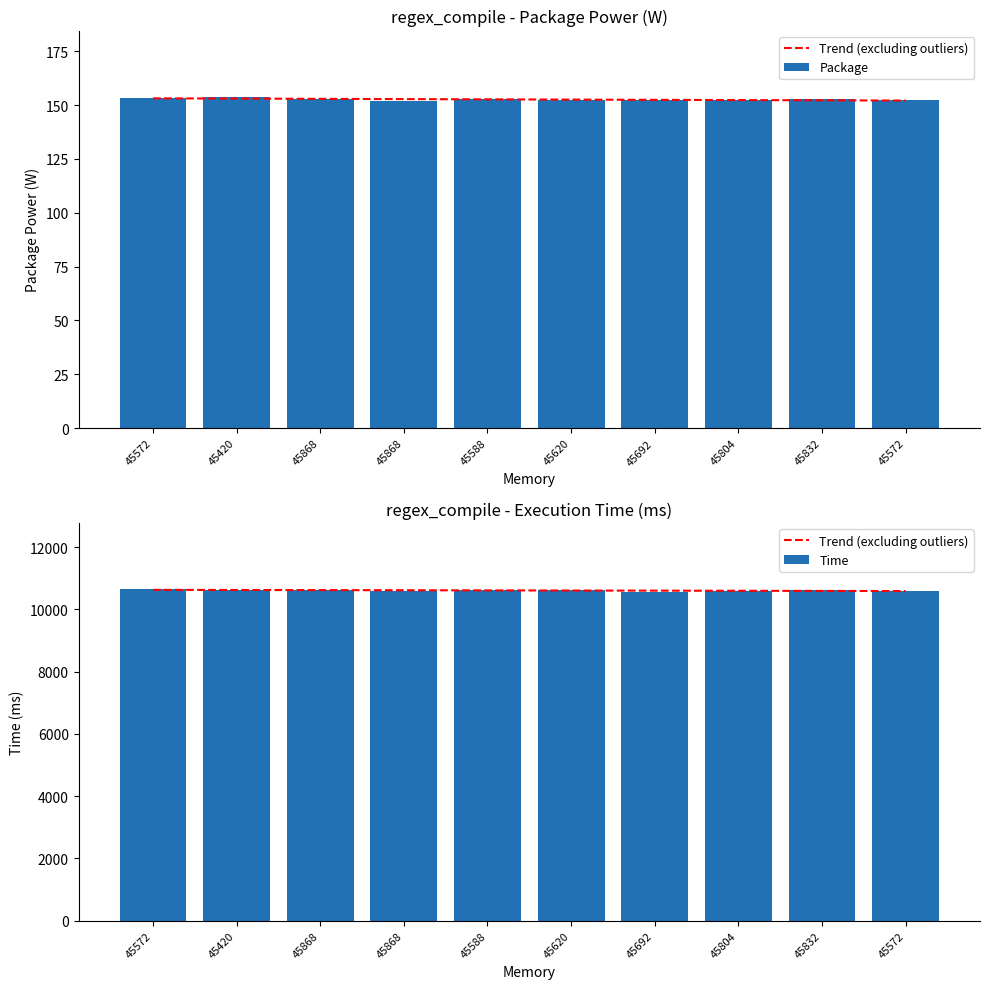

Rank the series by their maximum value, from highest to lowest.

Time, Trend (excluding outliers), Package